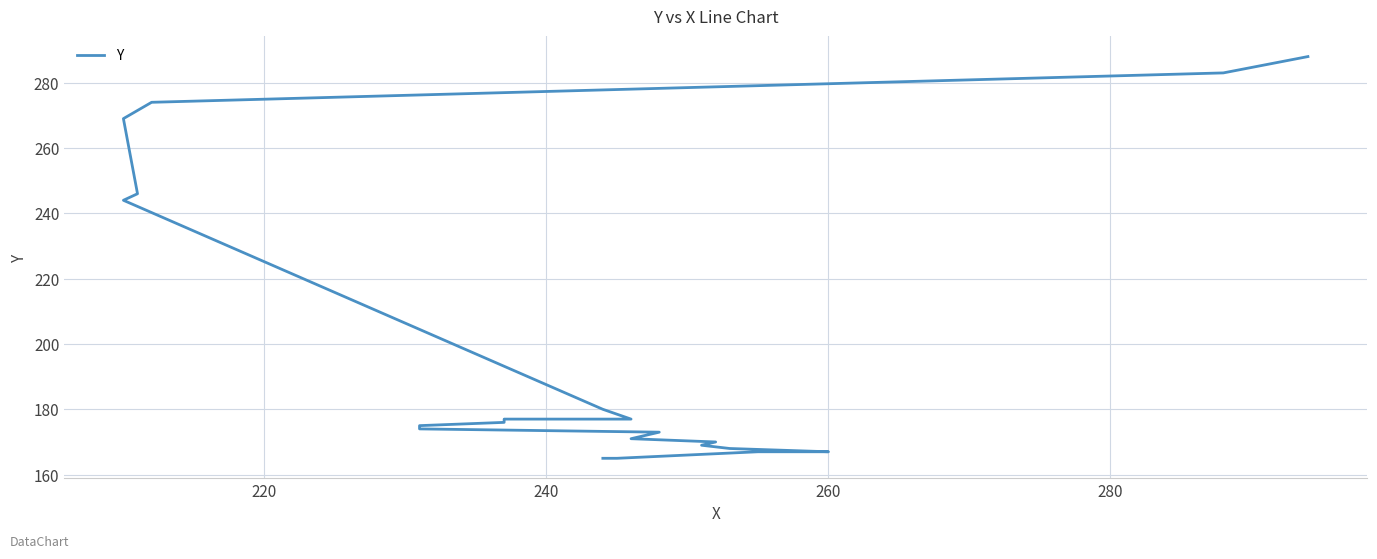

How many lines are shown in the chart?

1